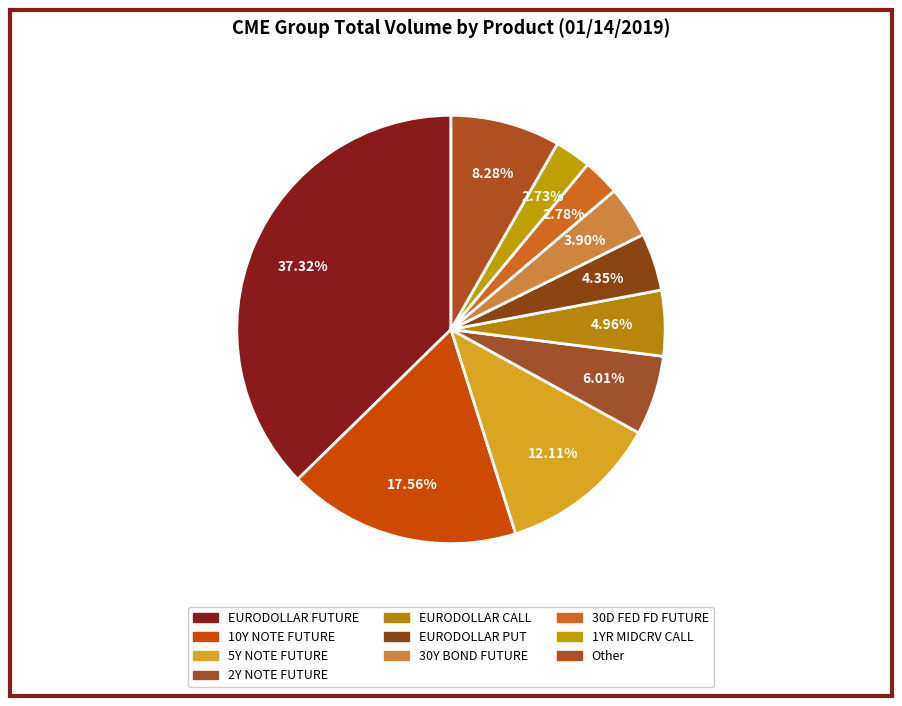

How many slices are in this pie chart?

10